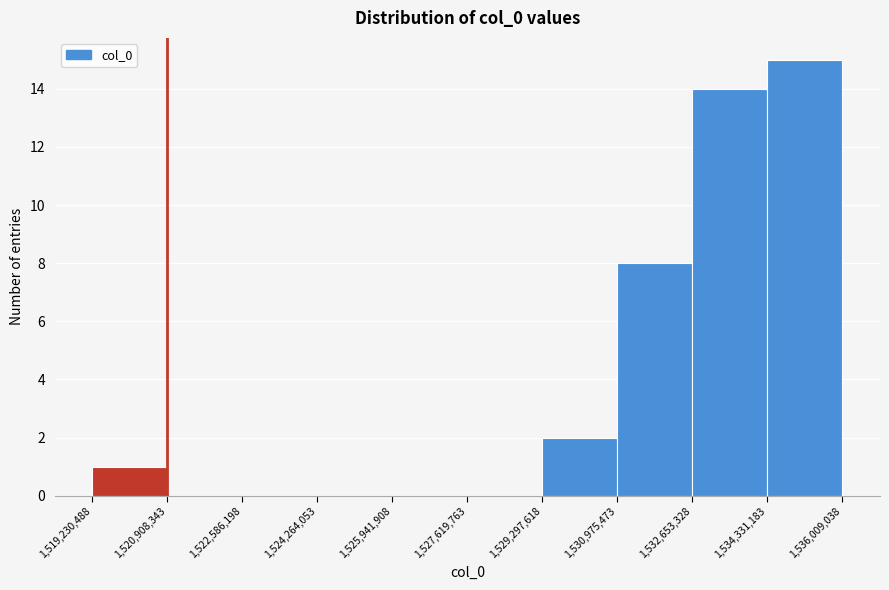

How tall is the bar that spans 1,534,331,183 to 1,536,009,038 on the x-axis? The values are not printed on the chart, so give them approximately, as read against the axis.

15